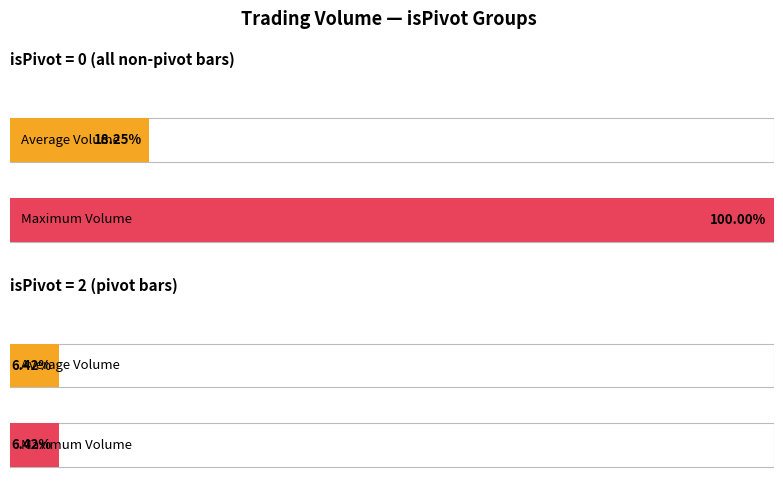

Which series has the largest total across all categories?

Max Volume